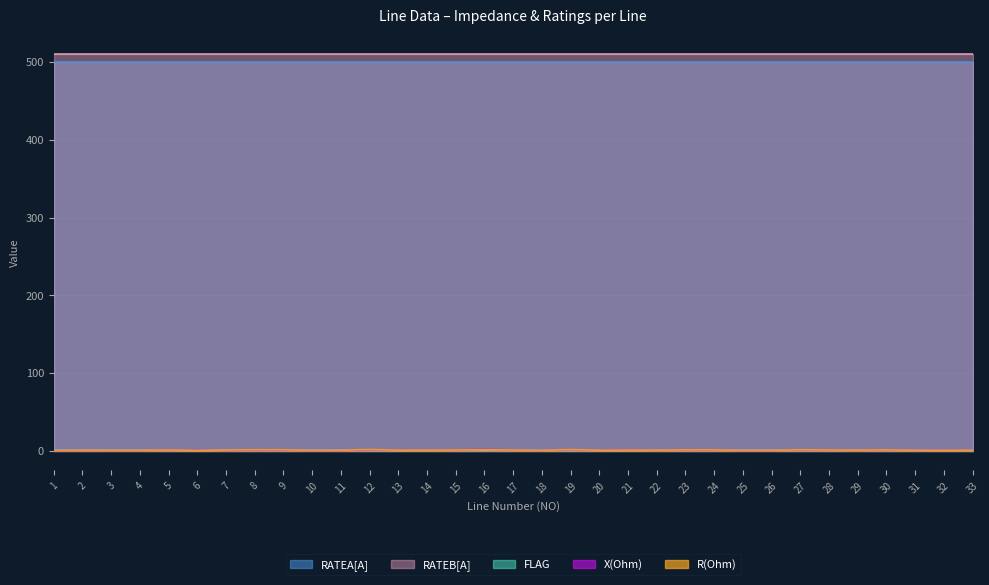

True or false: RATEA[A] has more than 2 points higher than both neighbors.

False